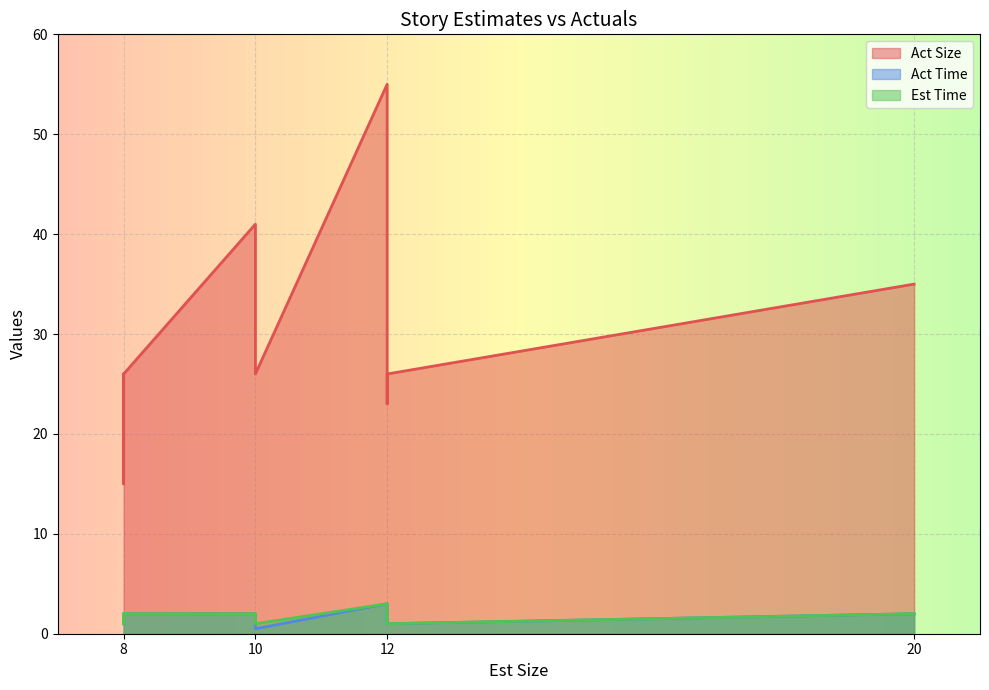

How many data points does each series have?

12